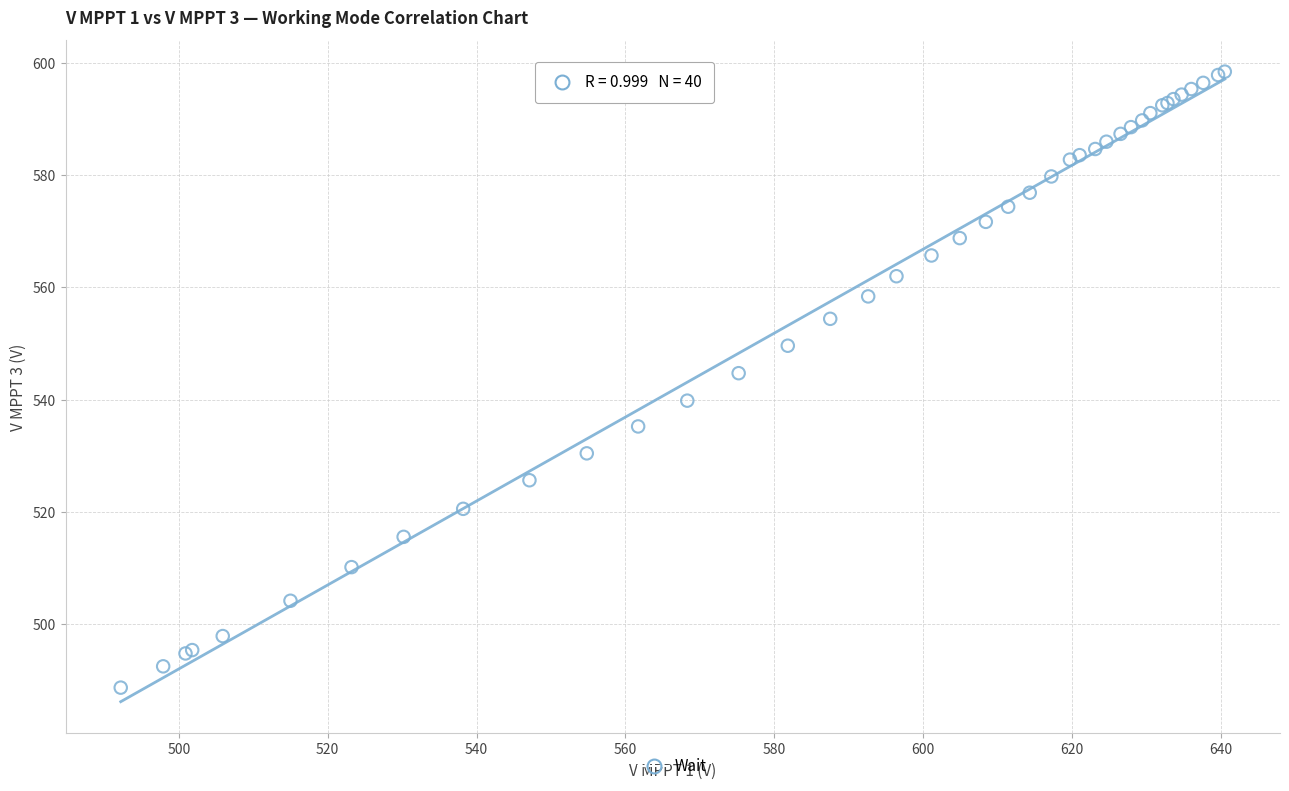

What Y value in the scatter plot is closest to 543?

544.7